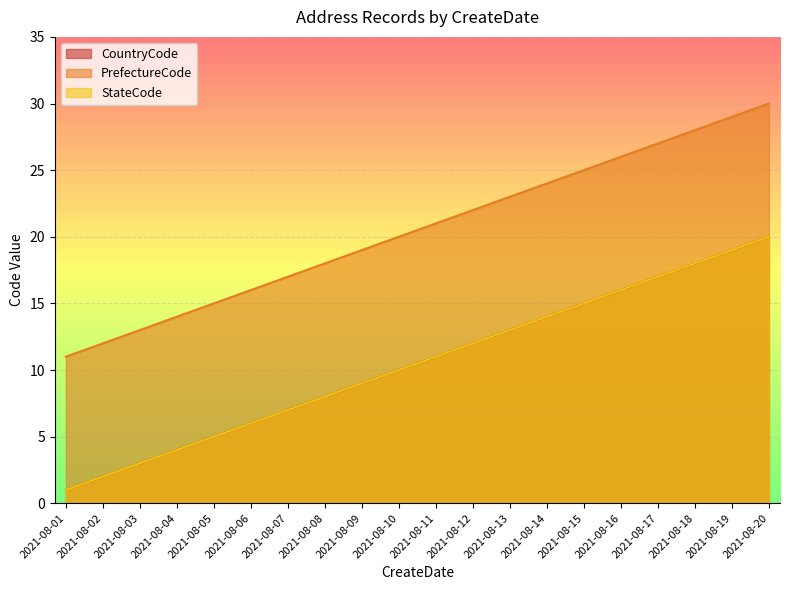

What is the sum of the StateCode values at 2021-08-07 and 2021-08-05?

12